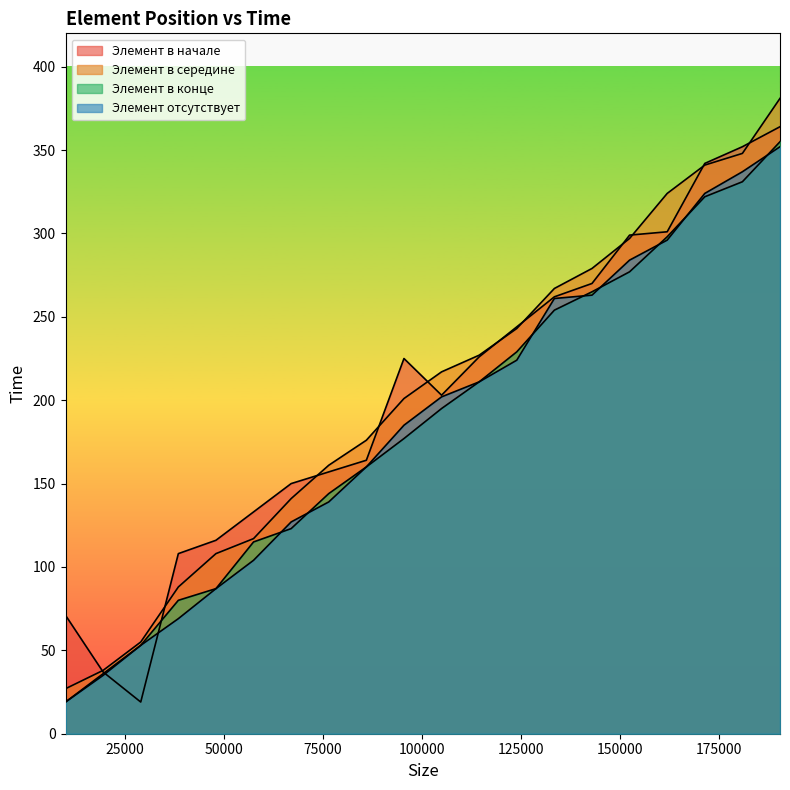

How many lines are shown in the chart?

4